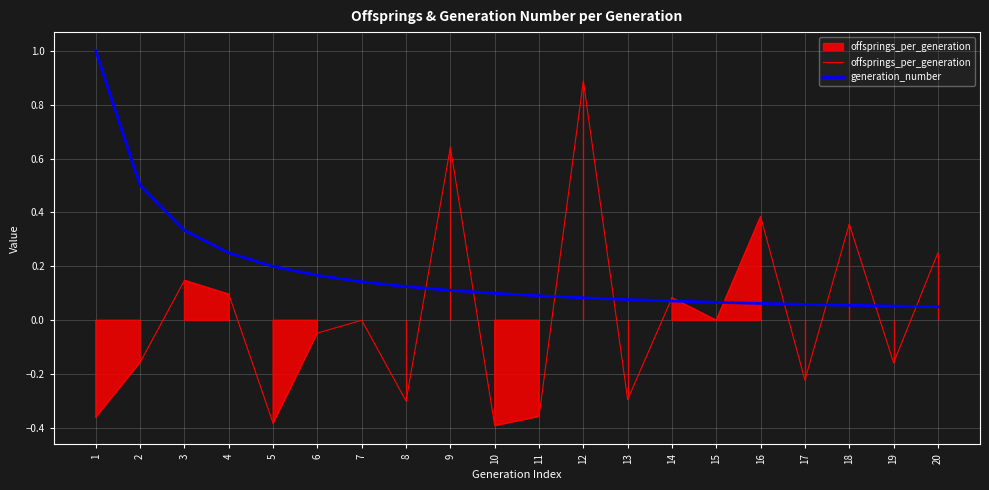

Rank the series by their maximum value, from highest to lowest.

generation_number, offsprings_per_generation